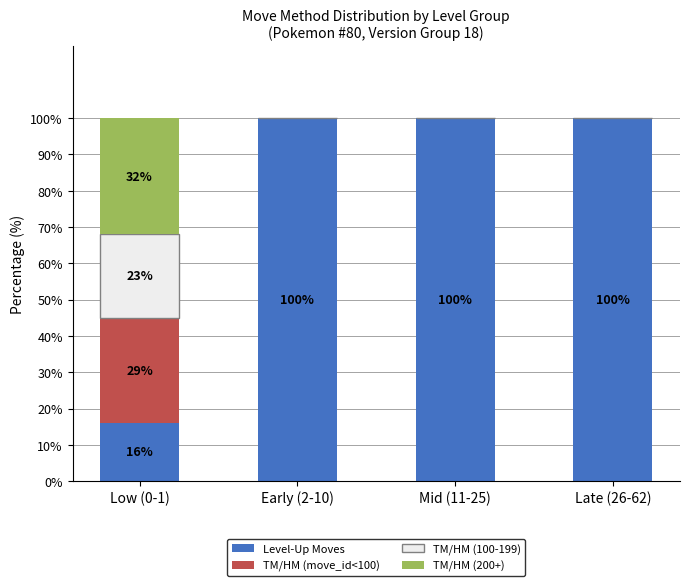

What is the total value across all series at Mid (11-25)?

100